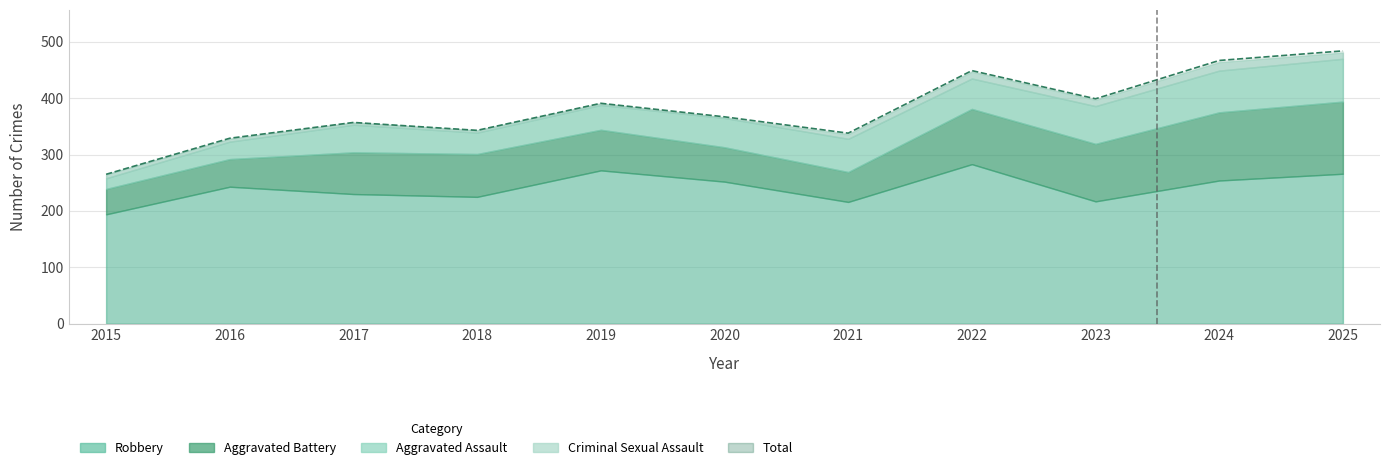

What is the difference between the highest and lowest values at 2022?

437